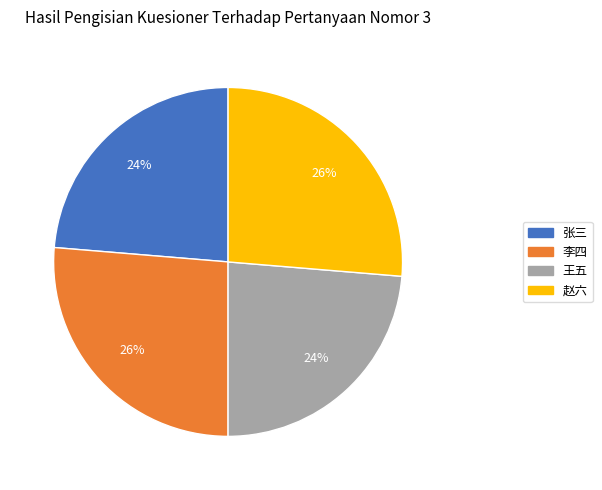

What percentage is the 张三 slice, to the nearest percent?

24%